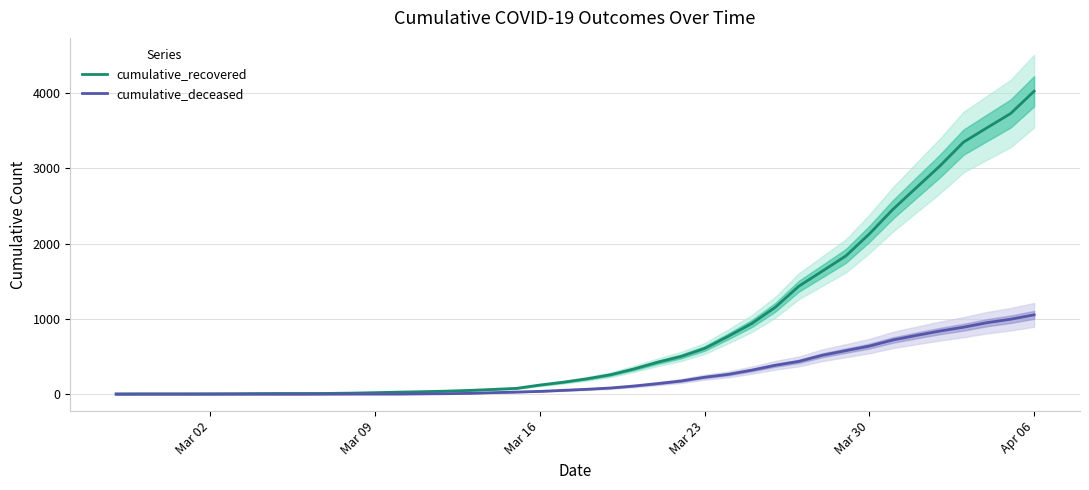

What is the maximum value for cumulative_recovered?

4027